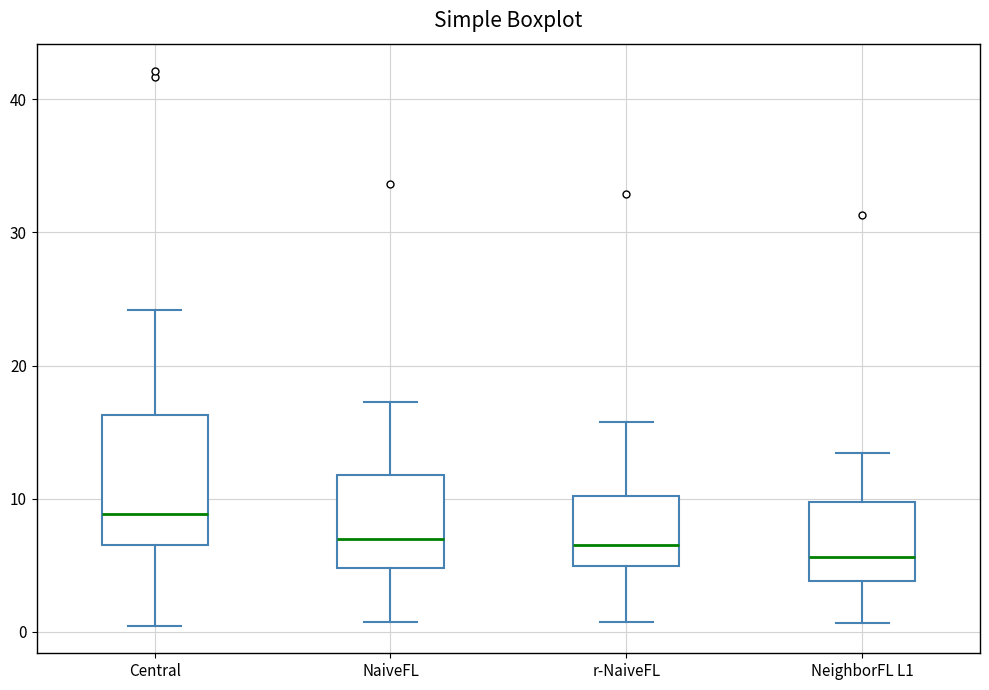

Reading left to right, read every box against the y-axis: the position of its median line, the range the box covers, and the ends of its whiskers. The values are not printed on the chart, so give them approximately, as read against the axis.

Central: median 9, box 7 to 16, whiskers 0 to 24
NaiveFL: median 7, box 5 to 12, whiskers 1 to 17
r-NaiveFL: median 7, box 5 to 10, whiskers 1 to 16
NeighborFL L1: median 6, box 4 to 10, whiskers 1 to 13